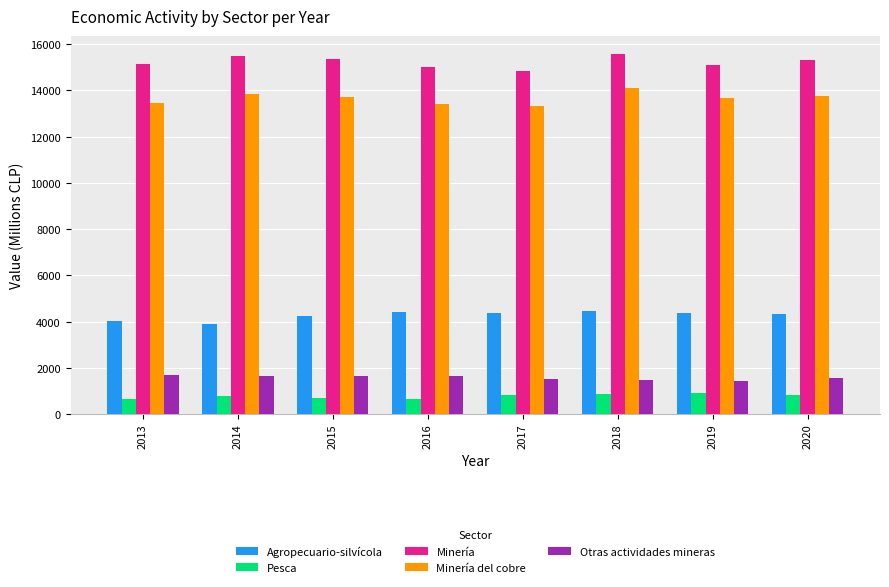

Rank the series by their maximum value, from highest to lowest.

Minería, Minería del cobre, Agropecuario-silvícola, Otras actividades mineras, Pesca